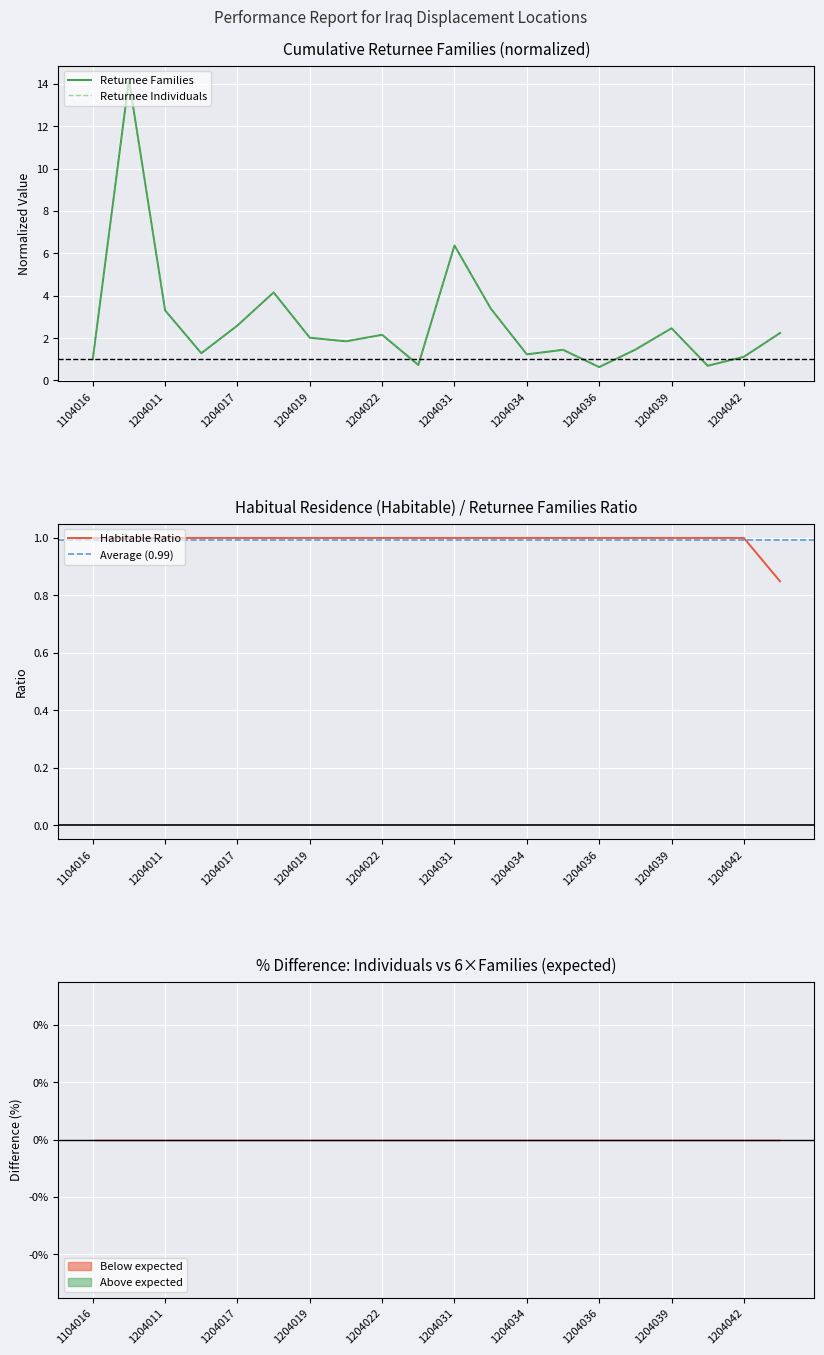

At which category does the chart reach its peak across all series?

1204004